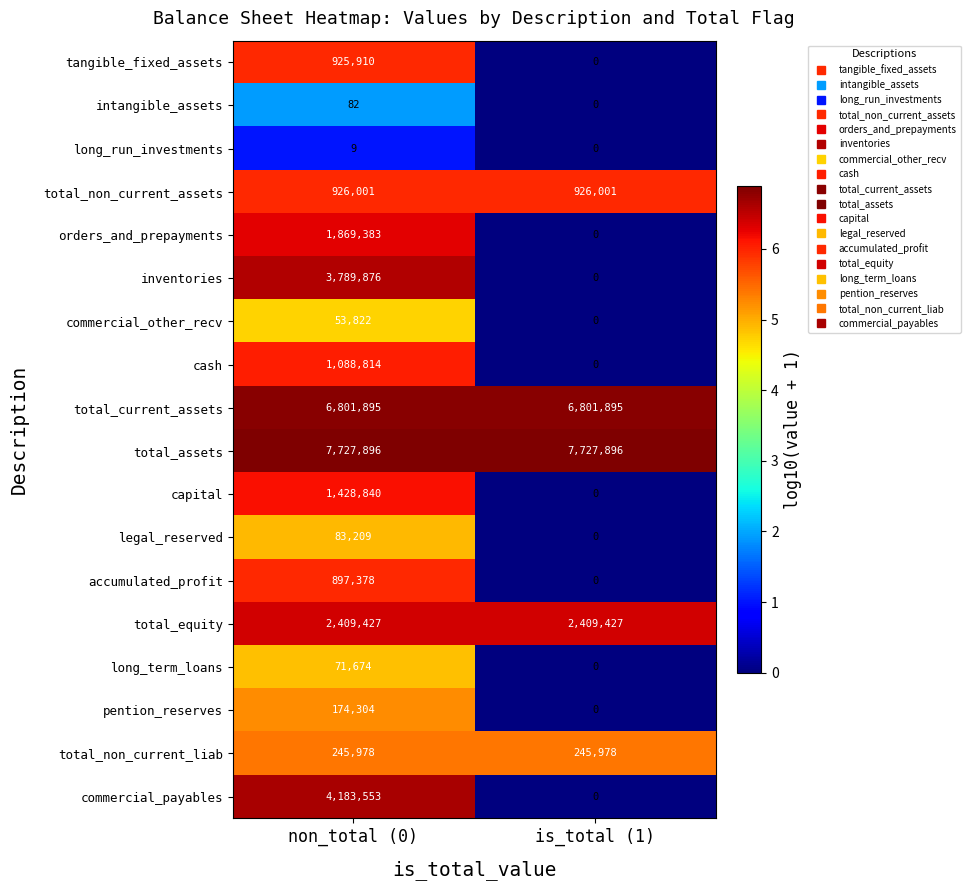

How many data points does each series have?

2